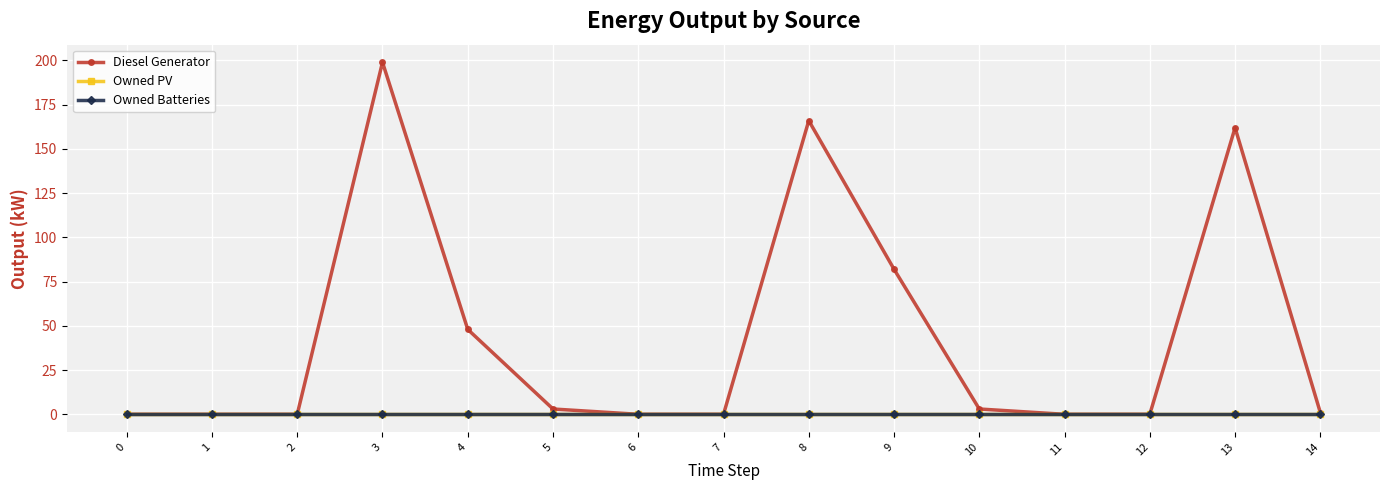

Is this an area chart (filled region under the line)?

No